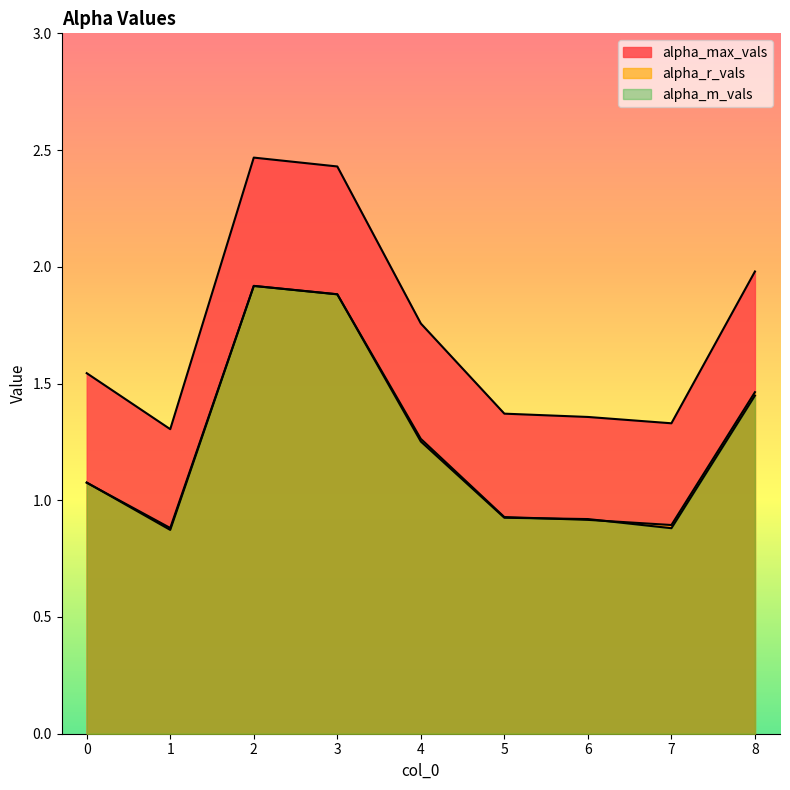

Rank the series at 2 from lowest to highest value.

alpha_r_vals, alpha_m_vals, alpha_max_vals